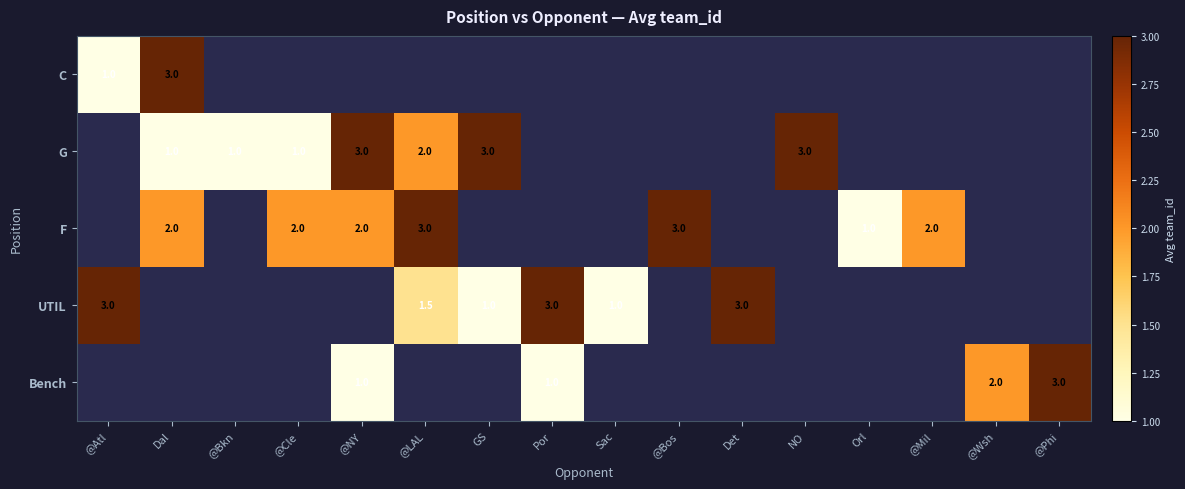

The value of F at @Mil is 2.0. True or false?

True